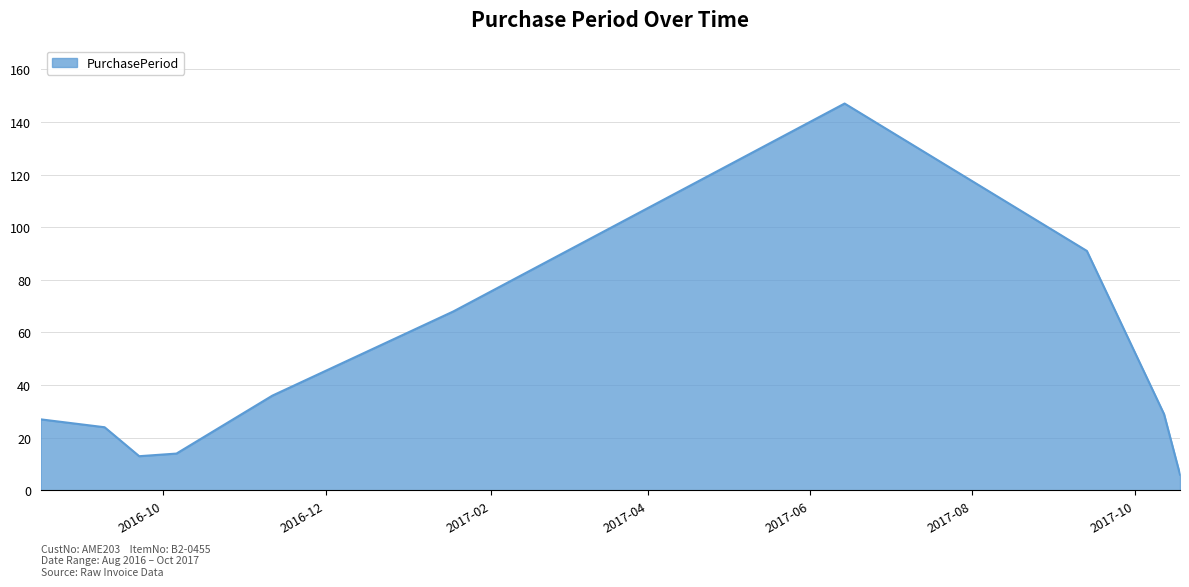

What is the difference between the maximum and minimum values?

141